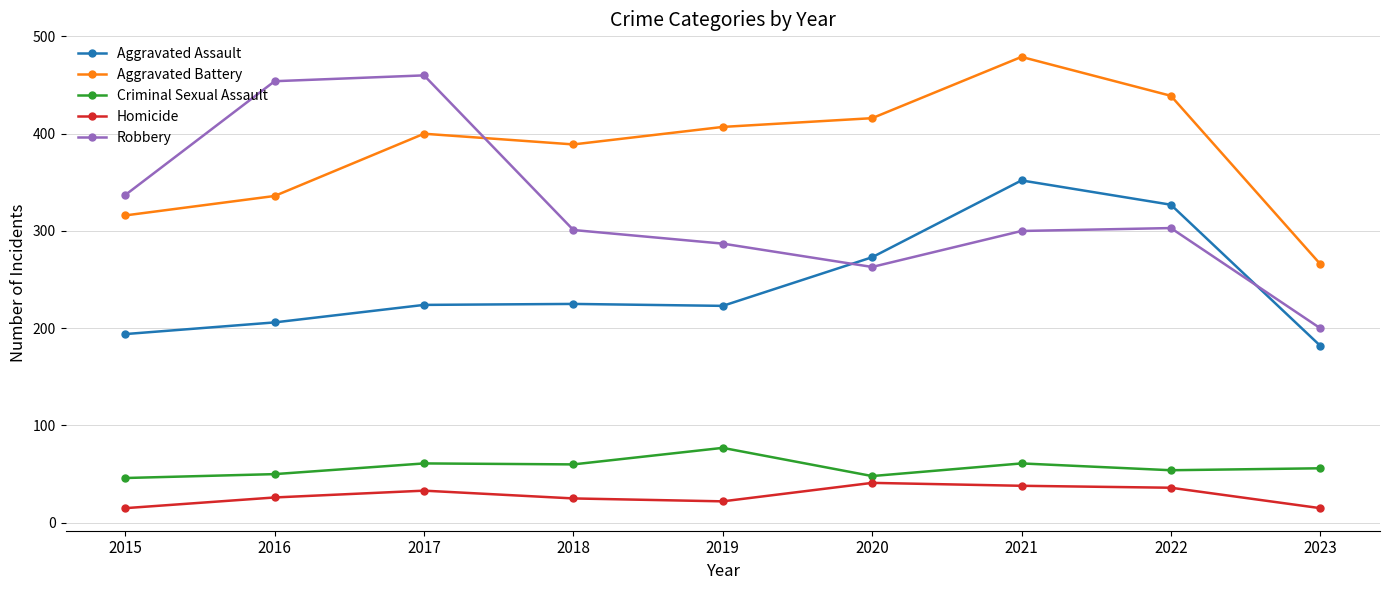

True or false: Robbery has more than 0 interior local peaks.

True